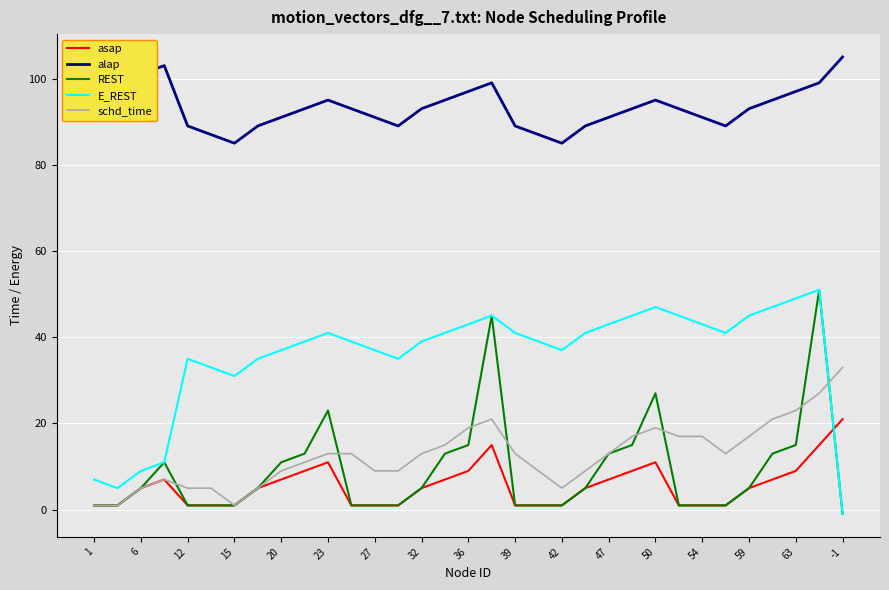

What is the maximum value for E_REST?

51